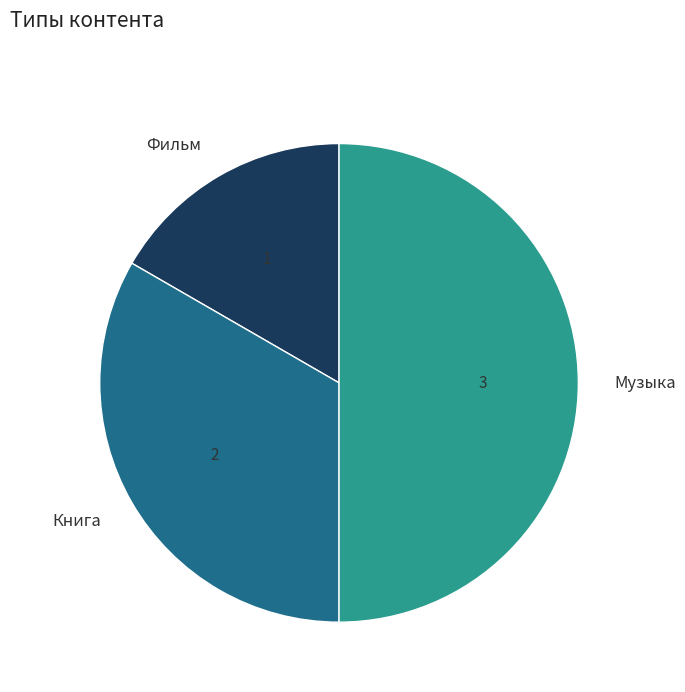

Between Фильм and Музыка, which is larger?

Музыка